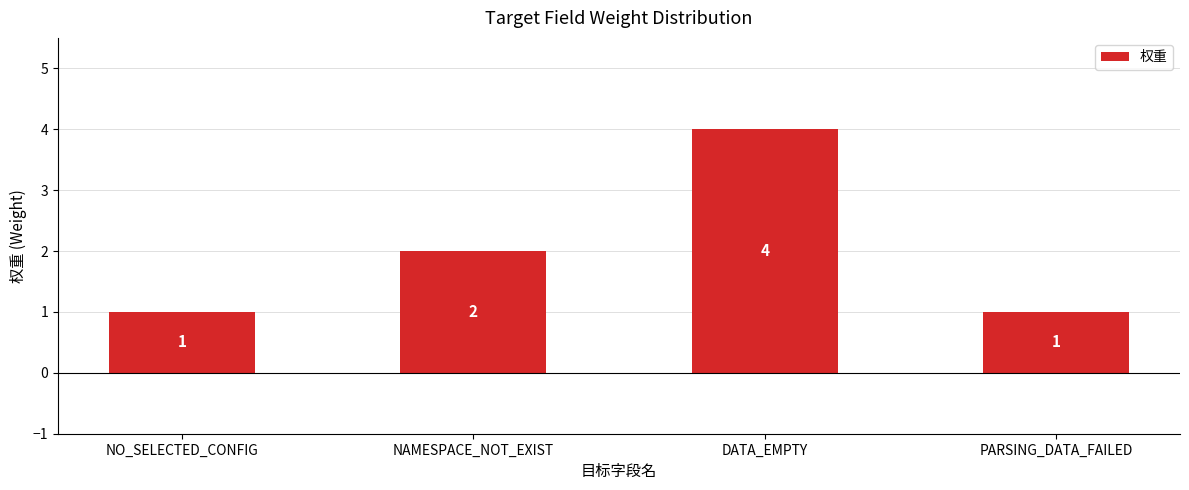

Reading right to left, what are all the values shown in this chart?

PARSING_DATA_FAILED=1	DATA_EMPTY=4	NAMESPACE_NOT_EXIST=2	NO_SELECTED_CONFIG=1